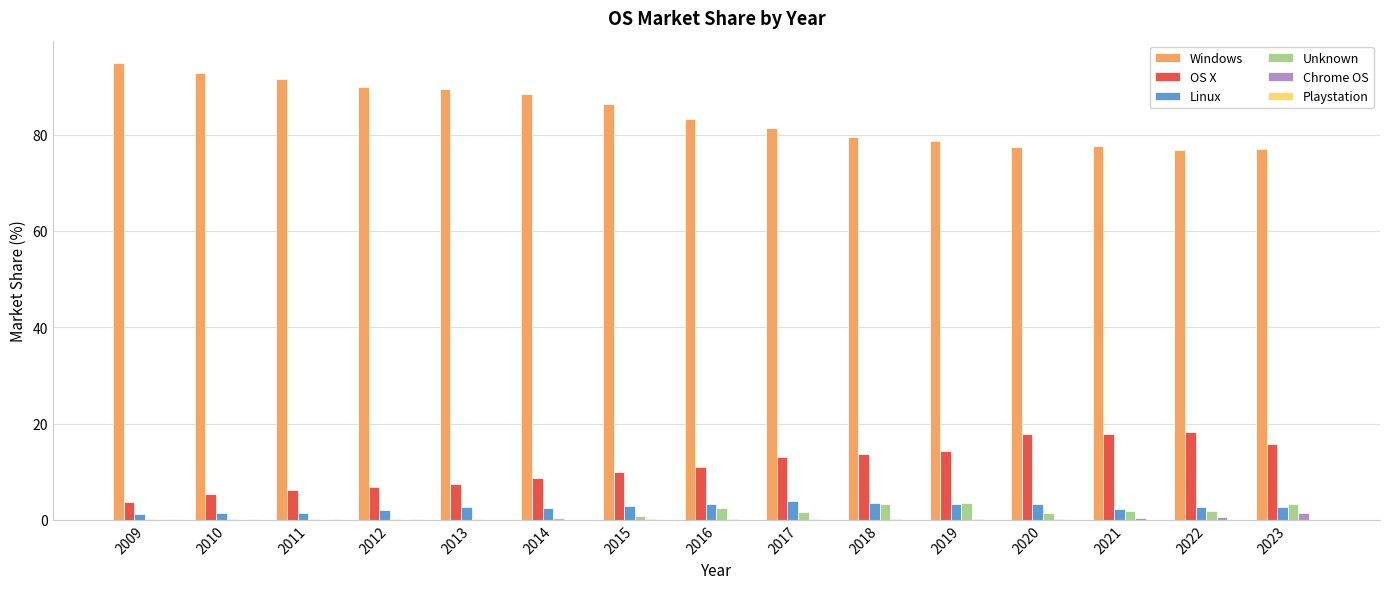

Does the chart contain stacked bars?

No